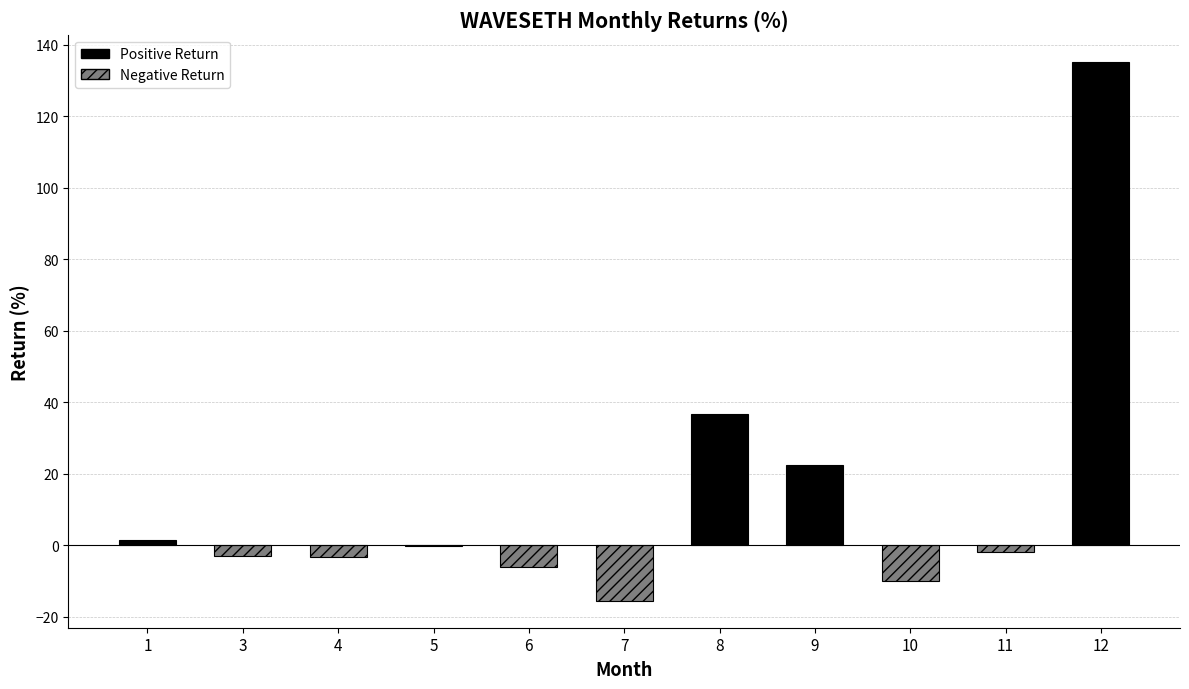

What is the sum of the values at 4 and 10?

-13.4